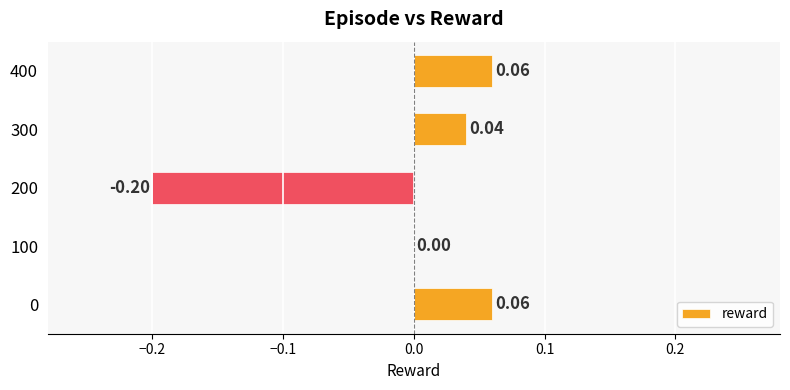

What is the change in value from 100 to 400?

+0.1